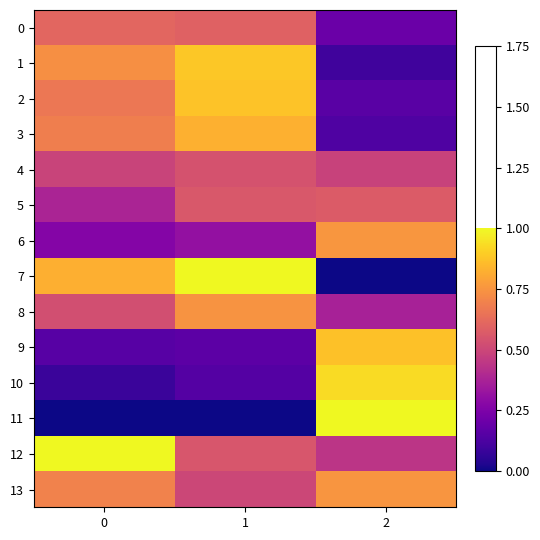

Count the number of data series in this chart.

14